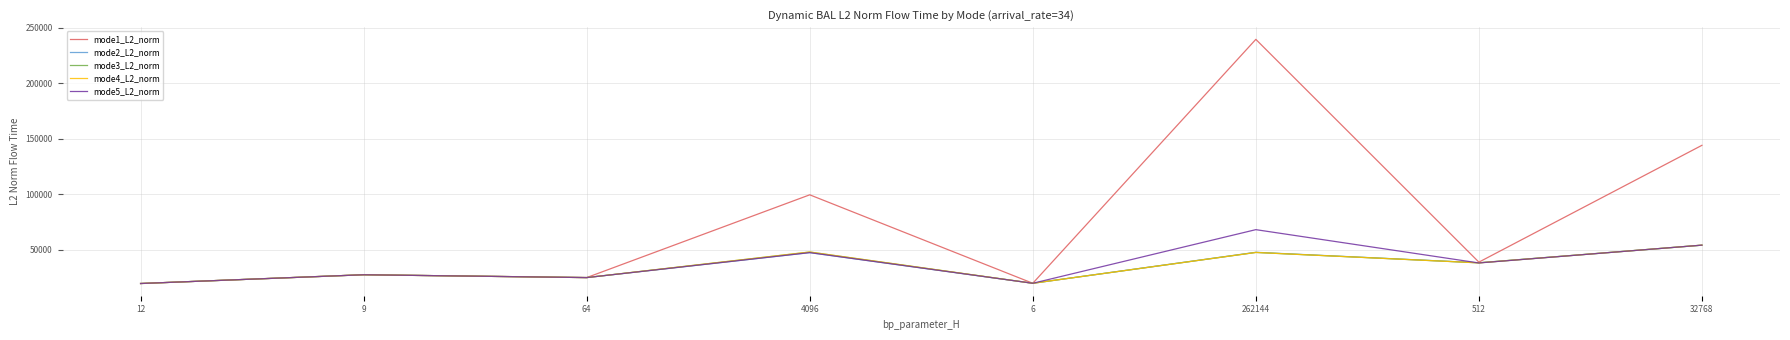

At which category does the chart reach its peak across all series?

262144